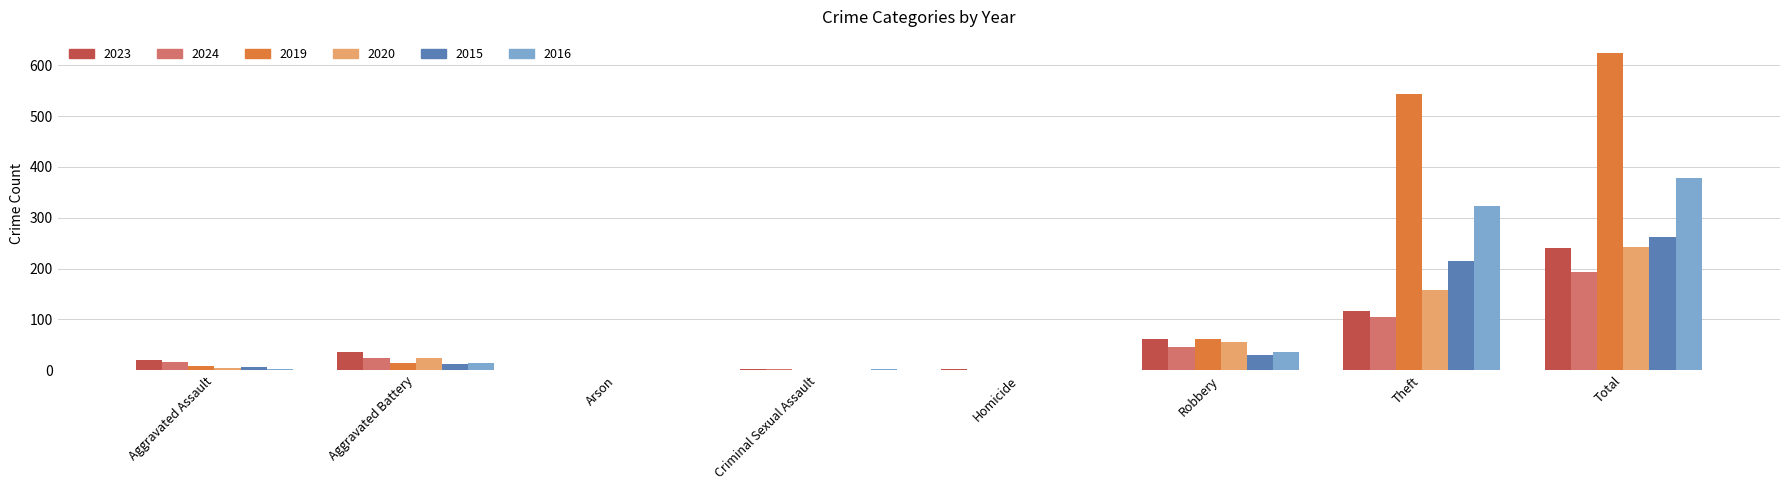

True or false: 2016 has a value of 2 at Criminal Sexual Assault.

True